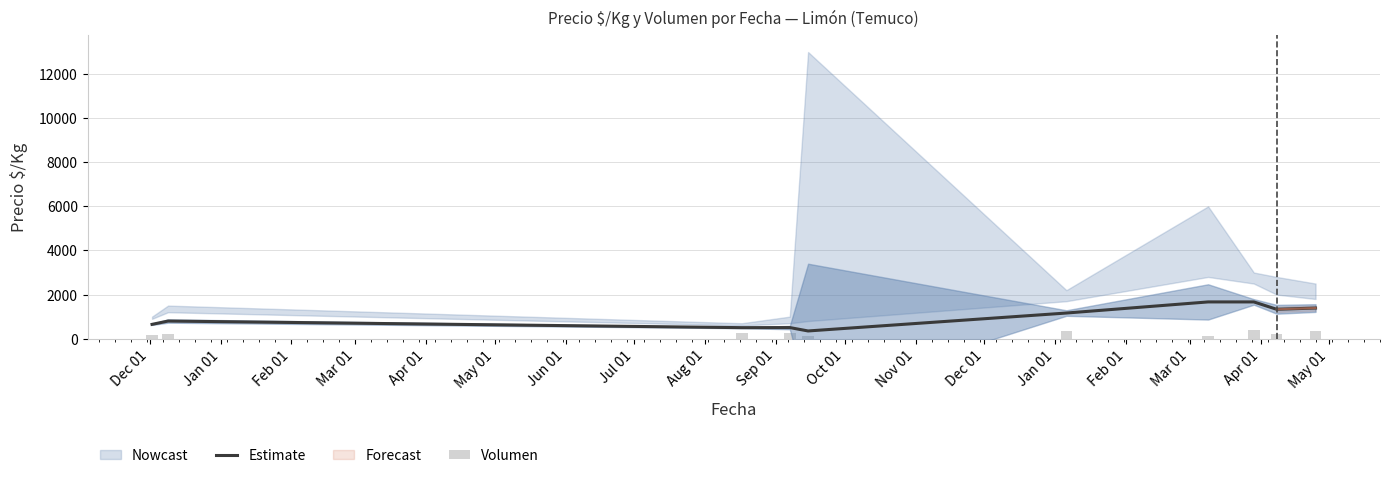

What is the maximum value for Estimate?

1667